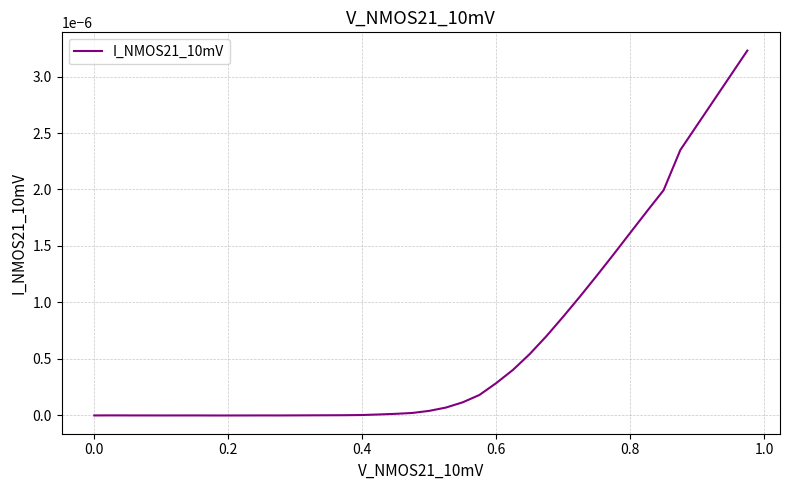

How many lines are shown in the chart?

1